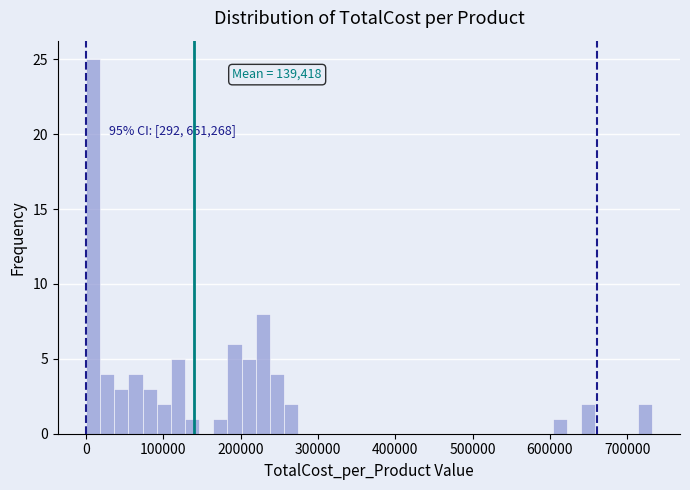

Around what value on the x-axis is the tallest bar? Give the approximate position of its centre, as read against the axis.

10000